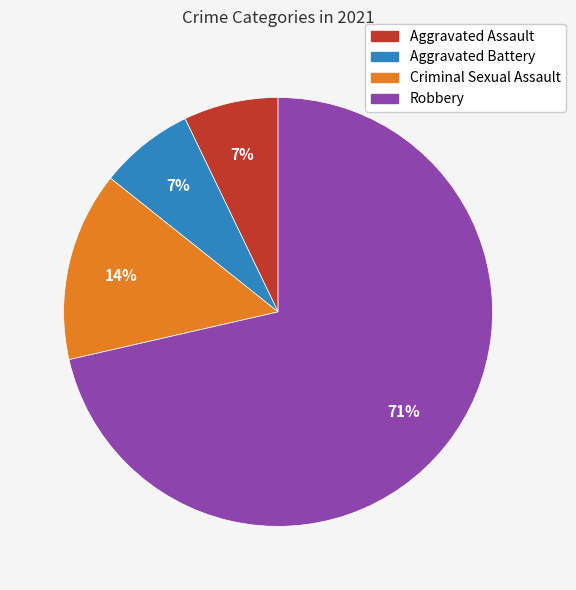

Is there any slice that represents more than half of the pie?

Yes